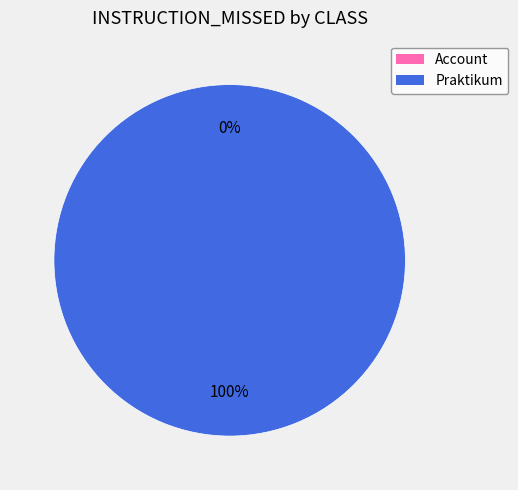

Rank the categories by value from highest to lowest.

Praktikum, Account